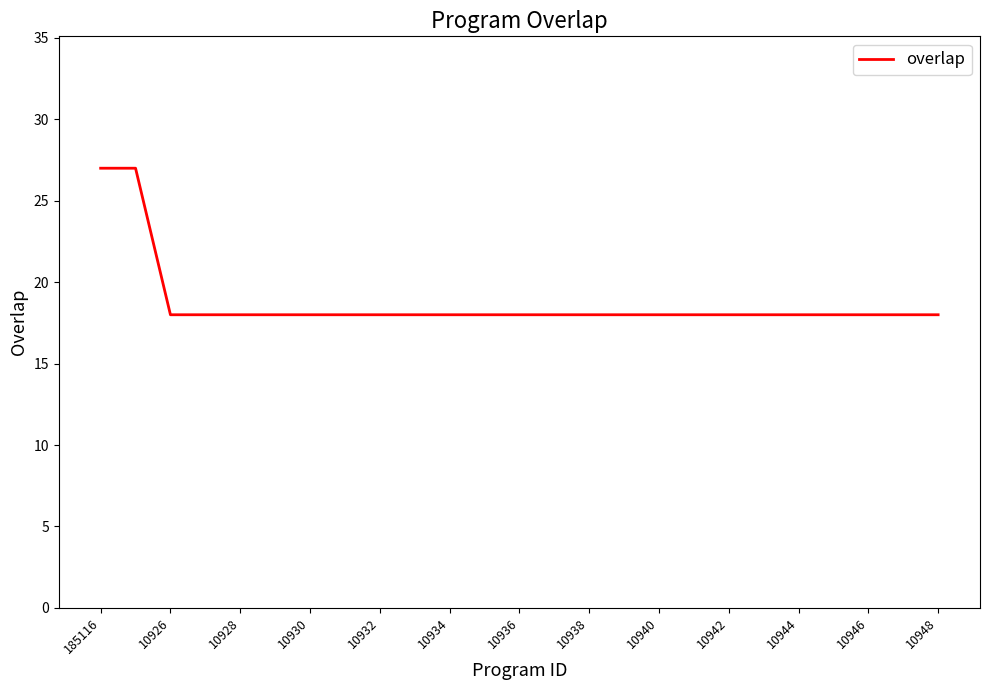

What is the difference between the maximum and minimum values?

9